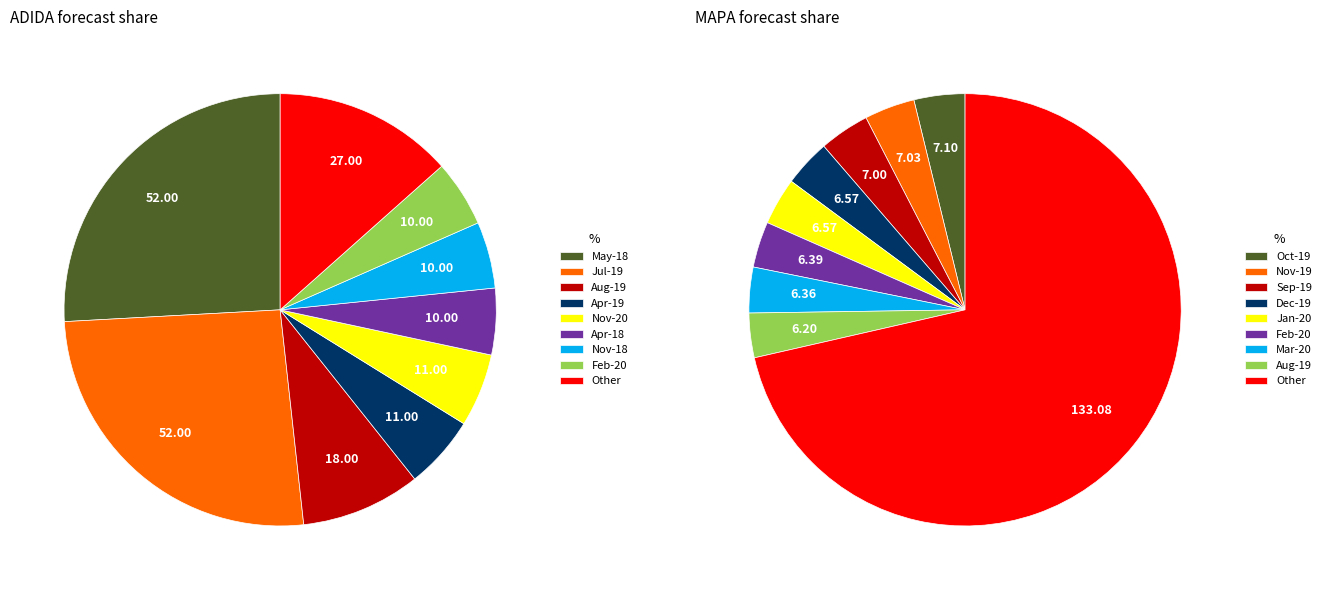

Is it true that Mar-20 is 1% of the pie?

False